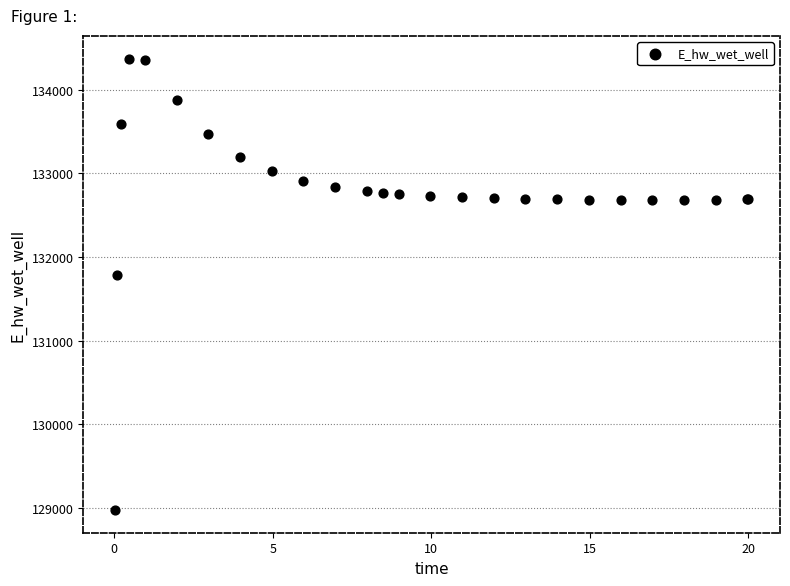

What Y value in the scatter plot is closest to 131673?

131790.7